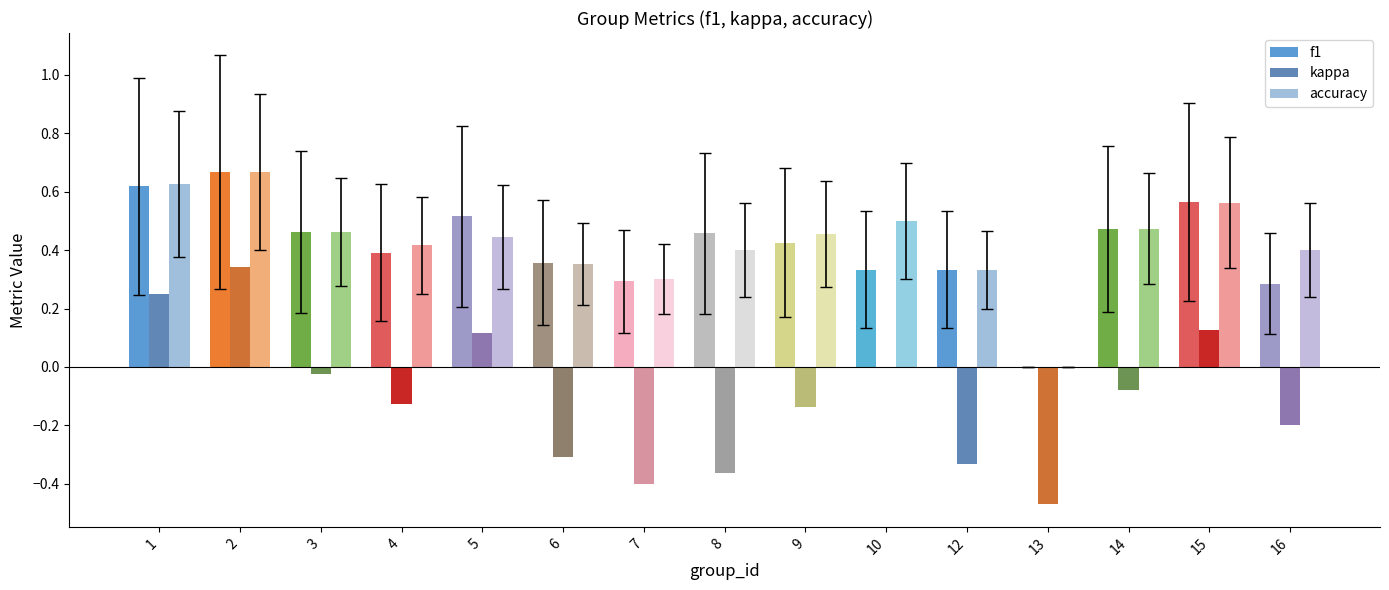

Count the number of data series in this chart.

3